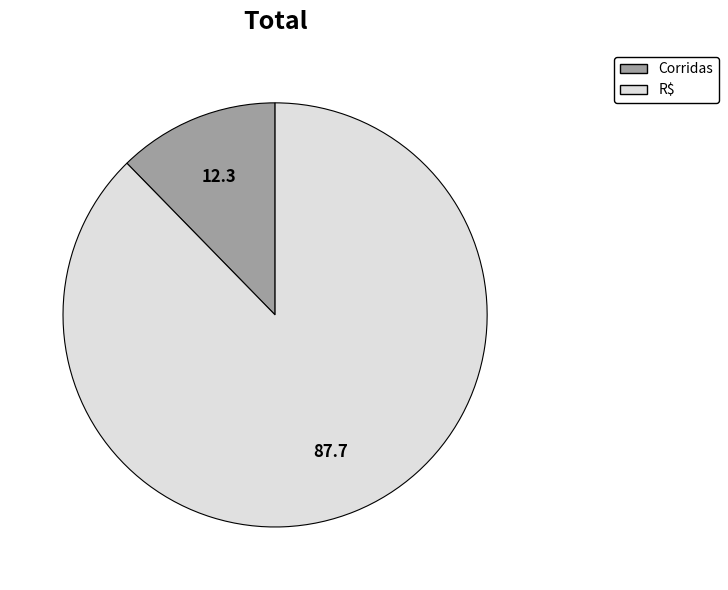

Rank the categories by value from highest to lowest.

R$, Corridas